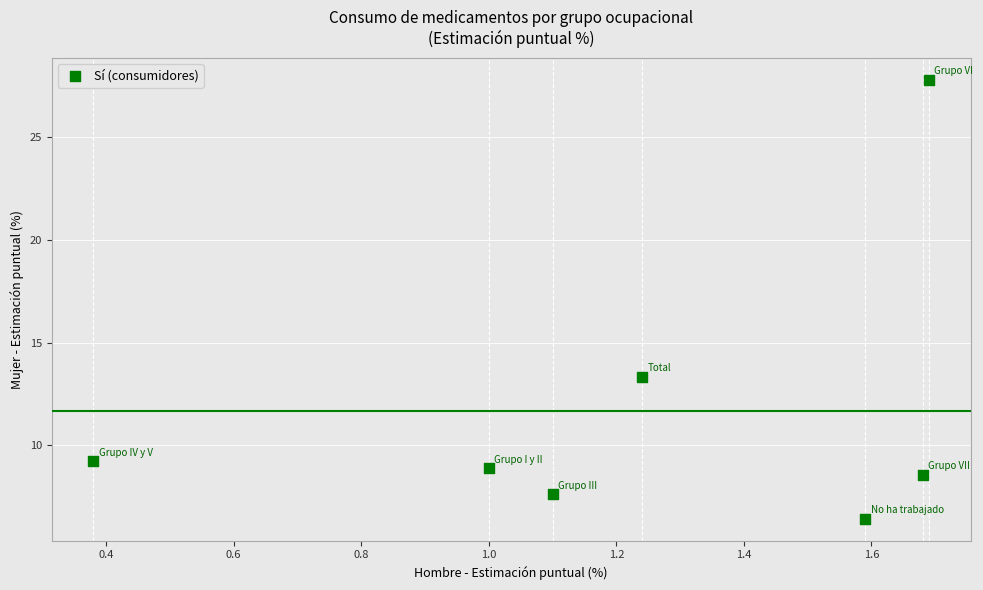

What Y value in the scatter plot is closest to 17?

13.3